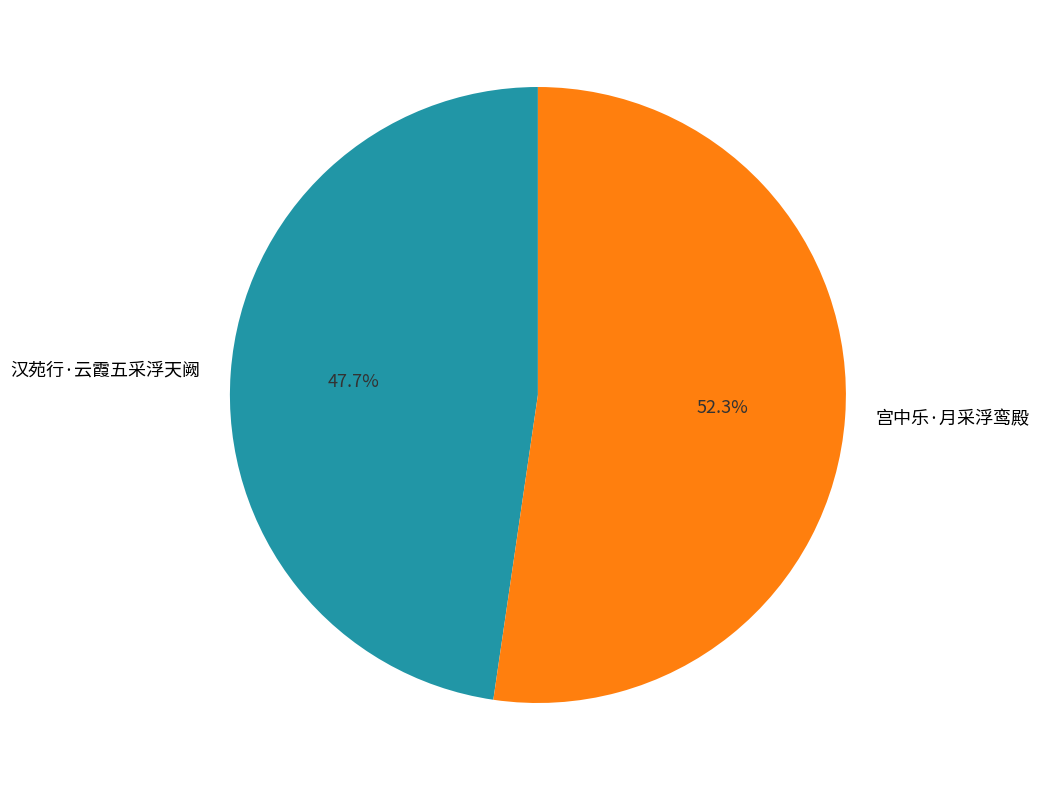

To the nearest percent, what is the difference between the 宫中乐·月采浮鸾殿 and 汉苑行·云霞五采浮天阙 slice percentages?

5%